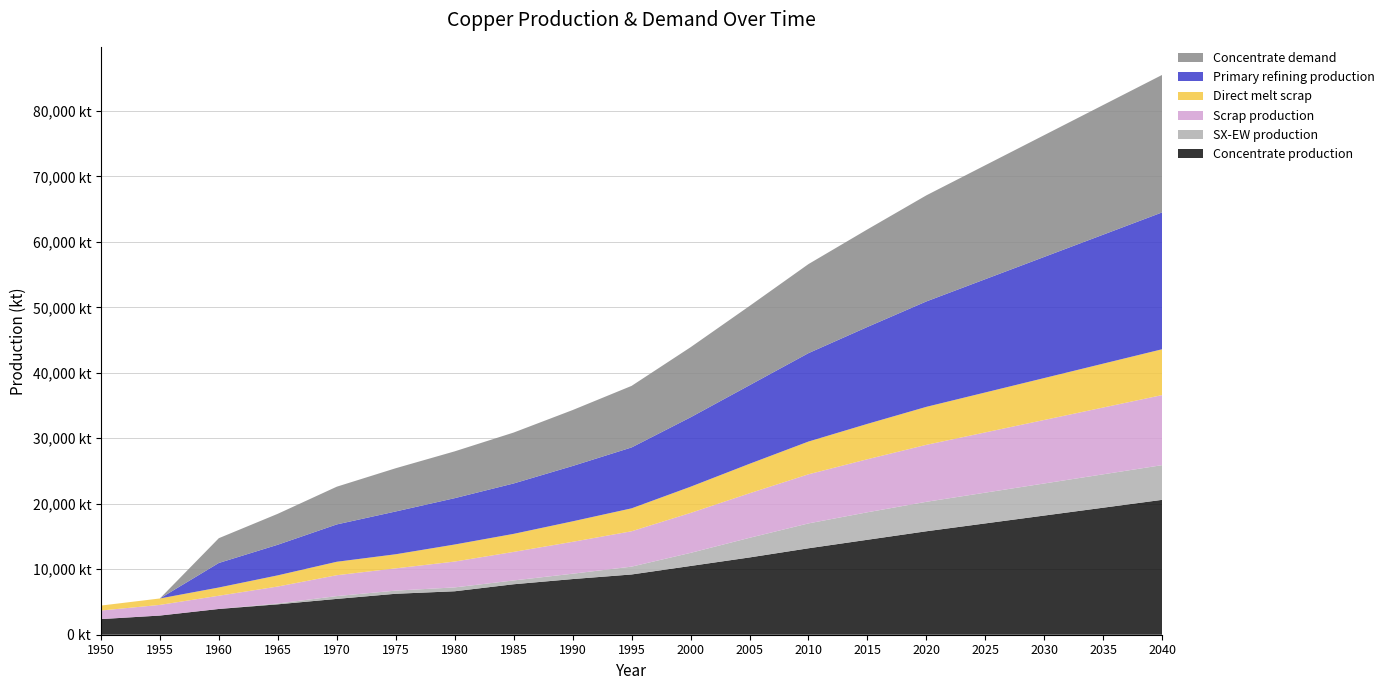

Reading left to right, what are all the values shown in this chart?

Concentrate production: 2385.7	2926.2	3933.3	4643.5	5470.3	6254.7	6636.1	7706.8	8500.0	9200.0	10500.0	11800.0	13200.0	14500.0	15800.0	17000.0	18200.0	19400.0	20600.0
SX-EW production: 0.0	0.0	0.0	125.5	429.7	480.3	590.9	581.2	817.4	1200.0	2000.0	3000.0	3800.0	4200.0	4500.0	4700.0	4900.0	5100.0	5300.0
Scrap production: 1308.7	1627.9	2021.8	2593.1	3186.9	3401.8	3946.5	4360.8	4869.5	5400.0	6100.0	6800.0	7500.0	8100.0	8700.0	9200.0	9700.0	10200.0	10700.0
Direct melt scrap: 756.1	981.9	1257.2	1705.9	2053.6	2150.8	2603.1	2753.6	3130.0	3500.0	4000.0	4500.0	5000.0	5400.0	5800.0	6100.0	6400.0	6700.0	7000.0
Primary refining production: 0.0	0.0	3746.1	4675.9	5703.0	6535.9	7077.6	7697.0	8452.7	9300.0	10600.0	12000.0	13500.0	14800.0	16100.0	17300.0	18500.0	19700.0	20900.0
Concentrate demand: 0.0	0.0	3784.0	4723.2	5760.6	6601.9	7149.1	7774.8	8538.1	9400.0	10700.0	12100.0	13600.0	14900.0	16200.0	17400.0	18600.0	19800.0	21000.0